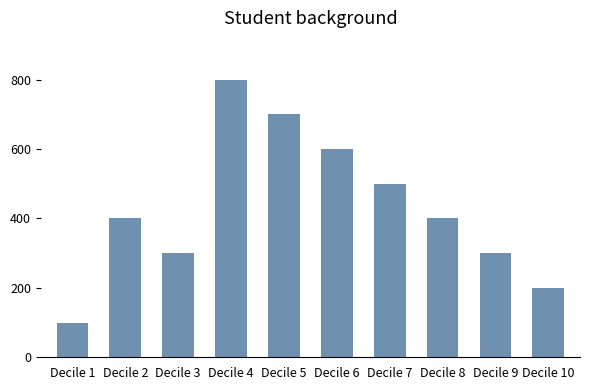

What is the approximate value at Decile 9, to the nearest 10?

300